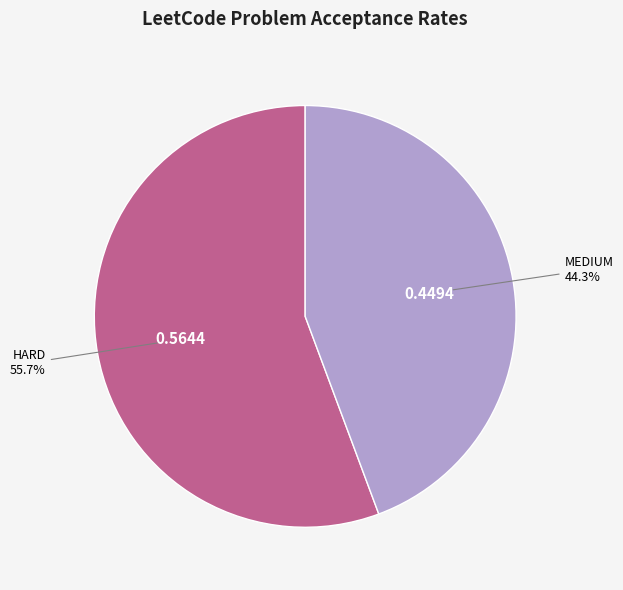

What is the total percentage of MEDIUM and HARD?

100.0%